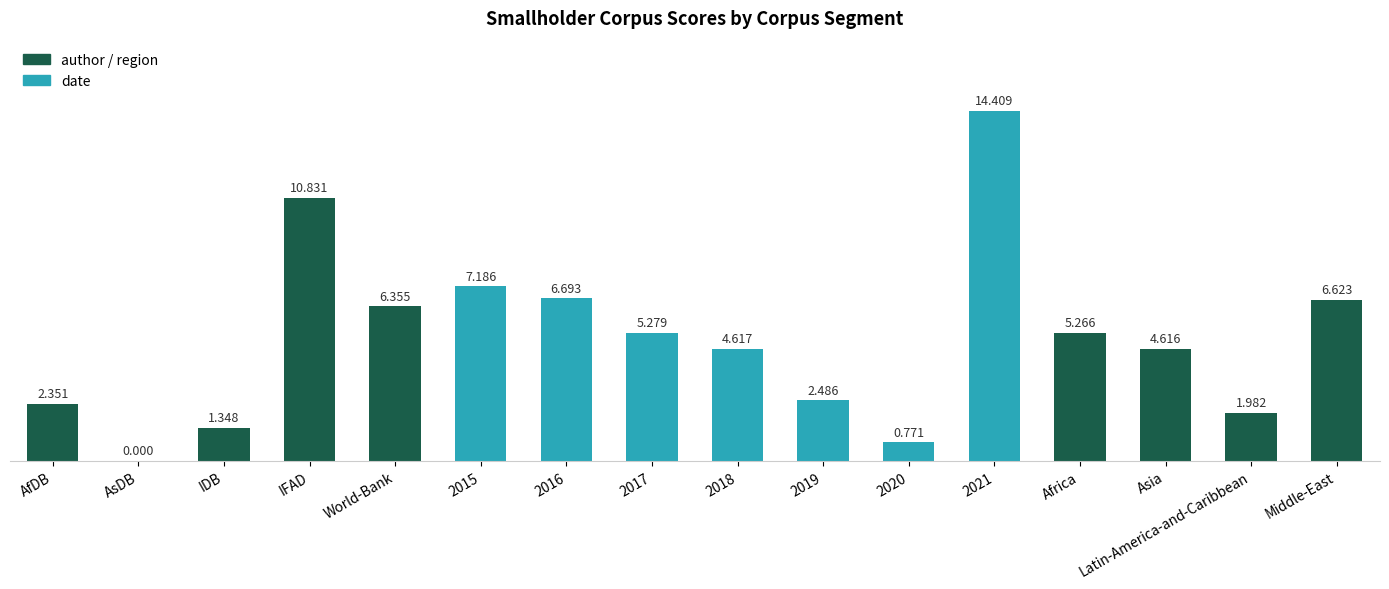

Between IDB and Latin-America-and-Caribbean, which is larger?

Latin-America-and-Caribbean